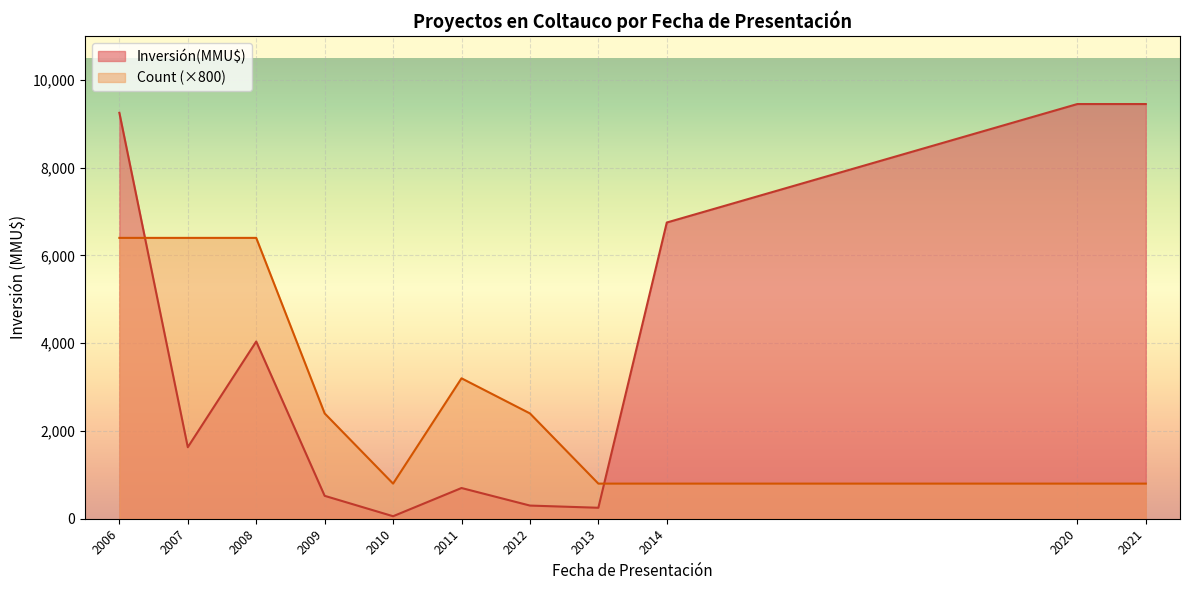

Rank the series by their maximum value, from highest to lowest.

Inversión(MMU$), Count (×800)